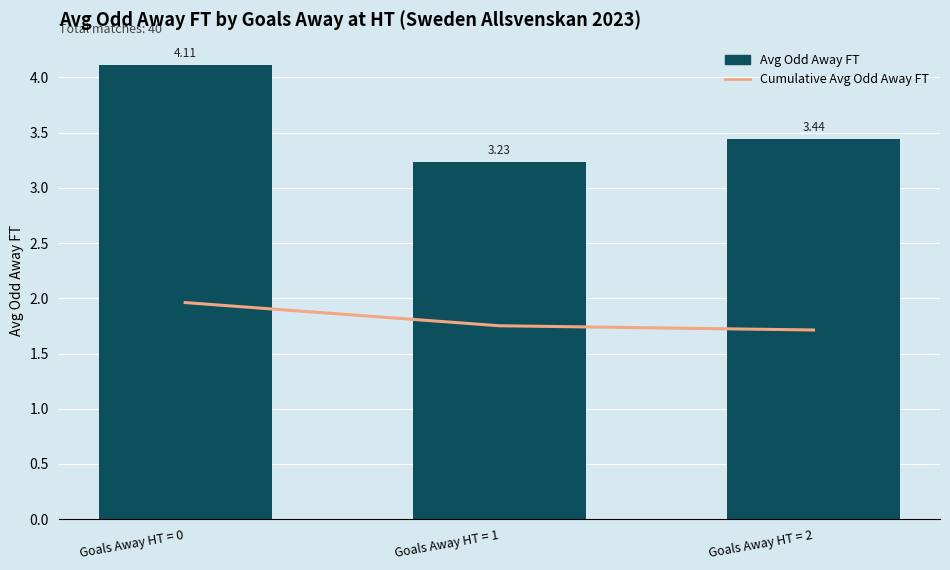

What is the difference between the Cumulative Avg Odd Away FT values at Goals Away HT = 1 and Goals Away HT = 2?

0.1